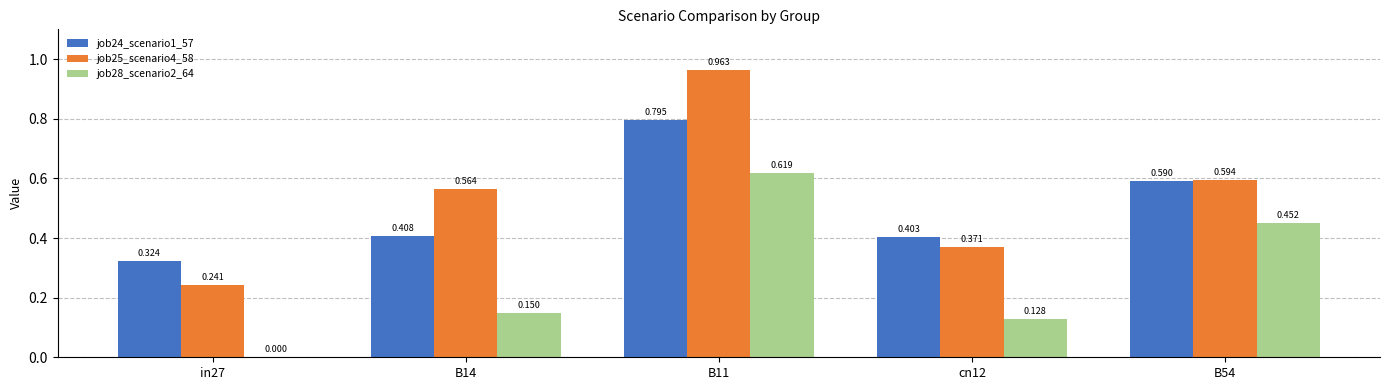

Is the value of job25_scenario4_58 at B14 greater than the value of job28_scenario2_64 at in27?

Yes